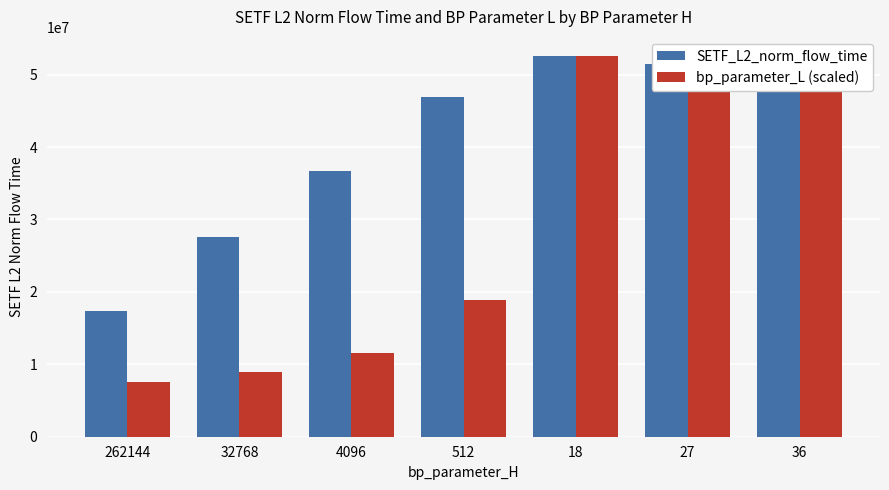

What is the value of the bp_parameter_L (scaled) bar at the 6th from the left?

52580711.1